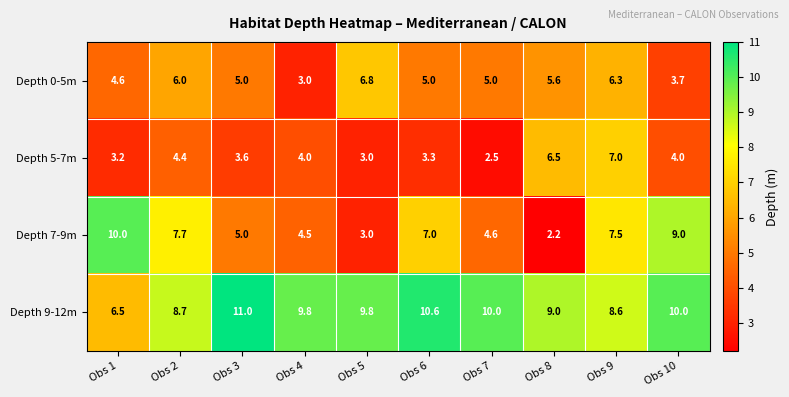

What is the difference between the maximum and minimum values in the Depth 7-9m series?

7.8